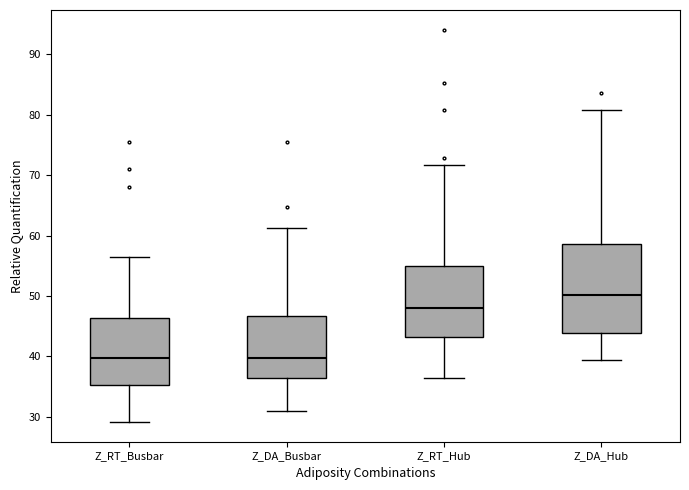

Which box is the tallest, from its lower edge to its upper edge?

Z_DA_Hub